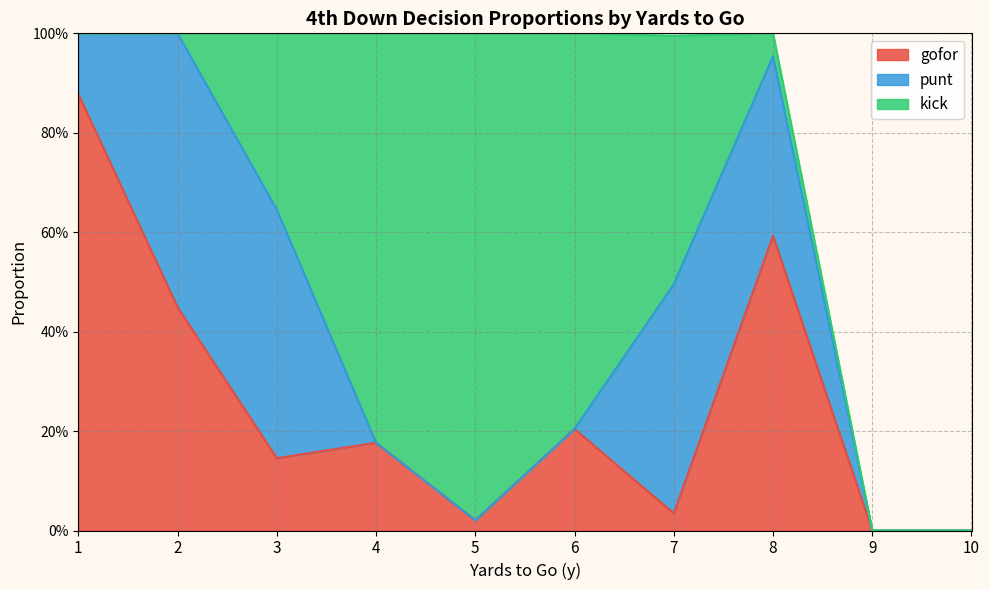

True or false: kick and punt cross at least once.

True